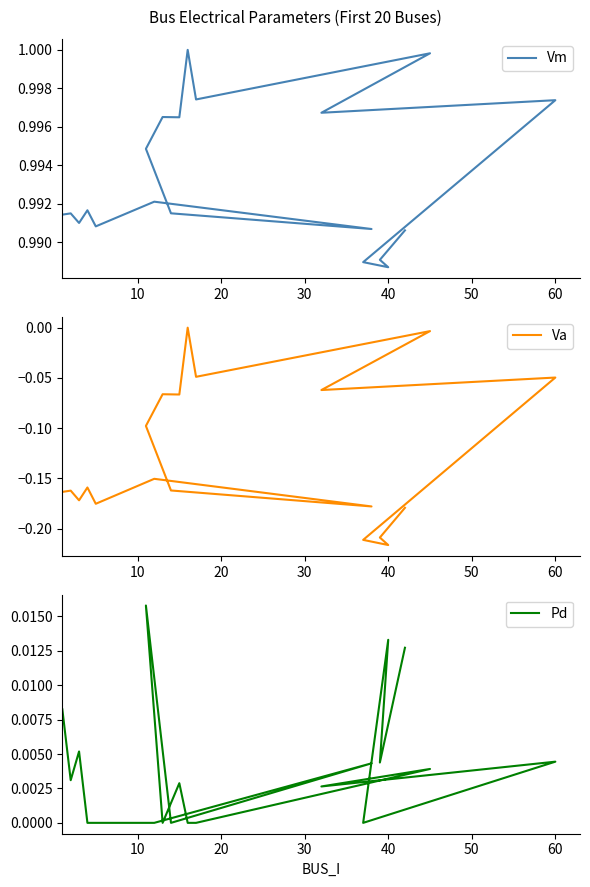

How many lines are shown in the chart?

3